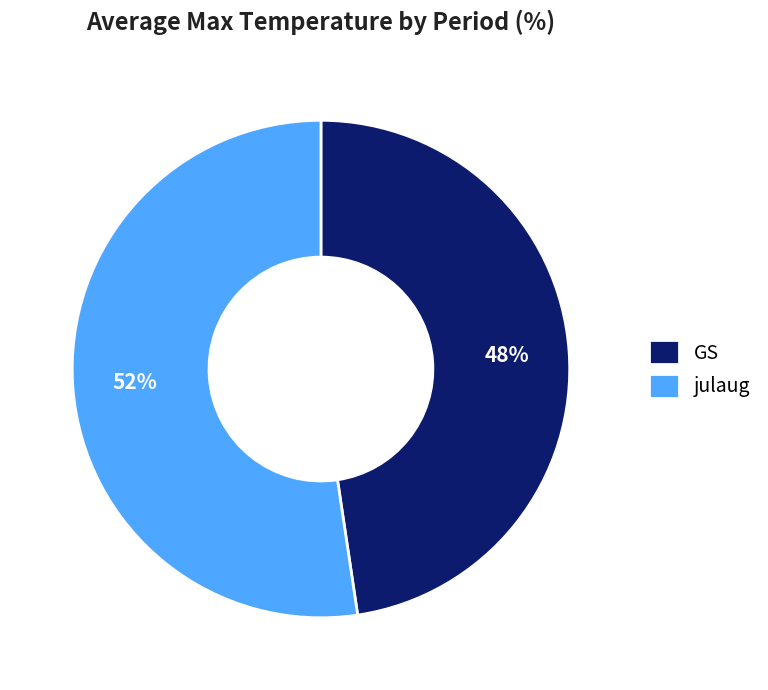

Combined, do julaug and GS account for over 50%?

Yes